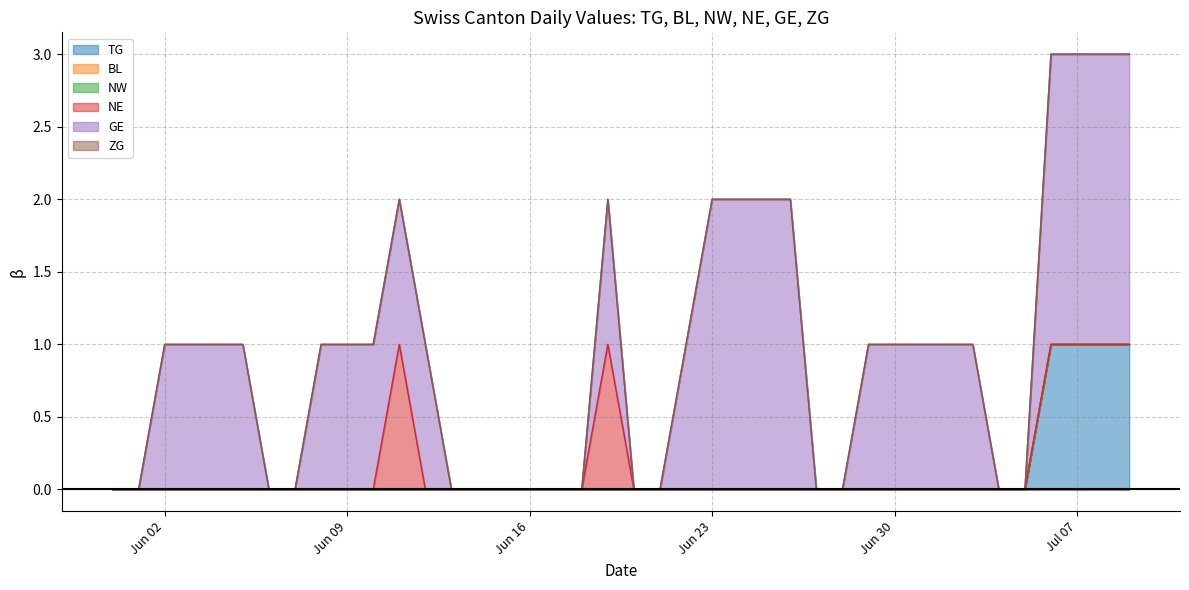

True or false: BL and ZG intersect in this chart.

False